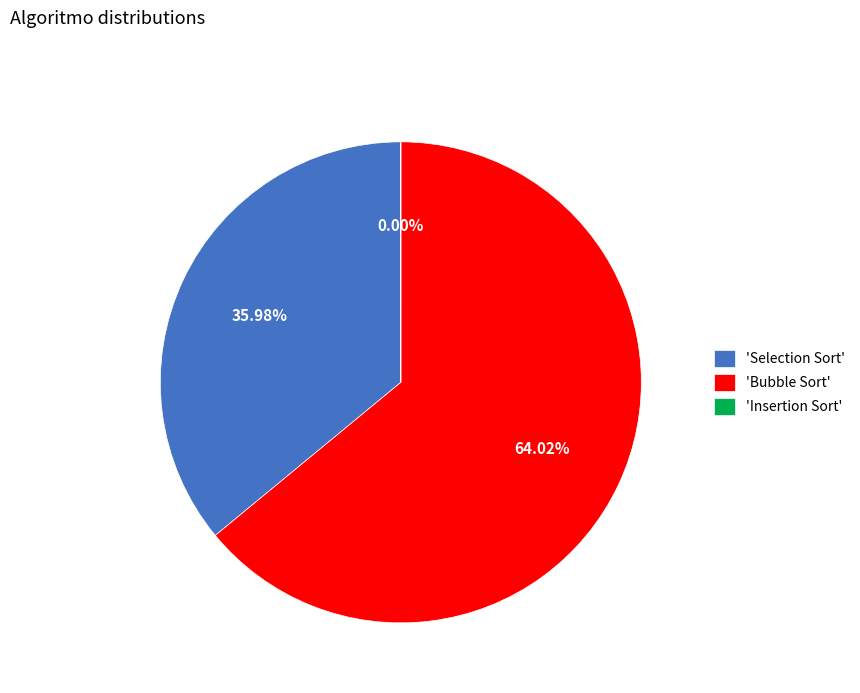

Between 'Selection Sort' and 'Bubble Sort', which is larger?

'Bubble Sort'